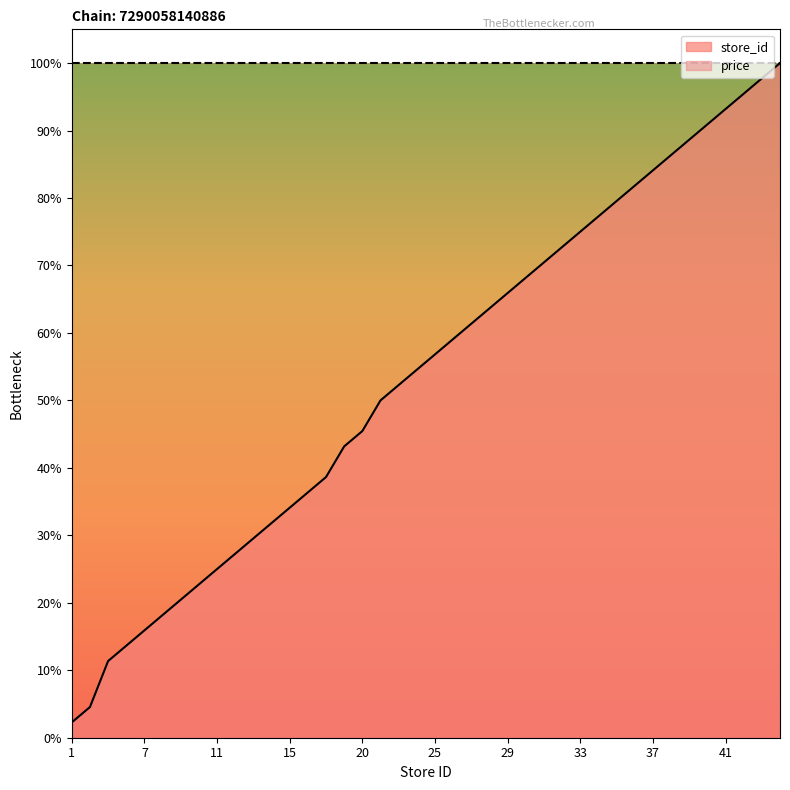

Reading left to right, list all the values displayed in this chart.

1=2.3	2=4.5	5=11.4	6=13.6	7=15.9	8=18.2	9=20.5	10=22.7	11=25.0	12=27.3	13=29.5	14=31.8	15=34.1	16=36.4	17=38.6	19=43.2	20=45.5	22=50.0	23=52.3	24=54.5	25=56.8	26=59.1	27=61.4	28=63.6	29=65.9	30=68.2	31=70.5	32=72.7	33=75.0	34=77.3	35=79.5	36=81.8	37=84.1	38=86.4	39=88.6	40=90.9	41=93.2	42=95.5	43=97.7	44=100.0